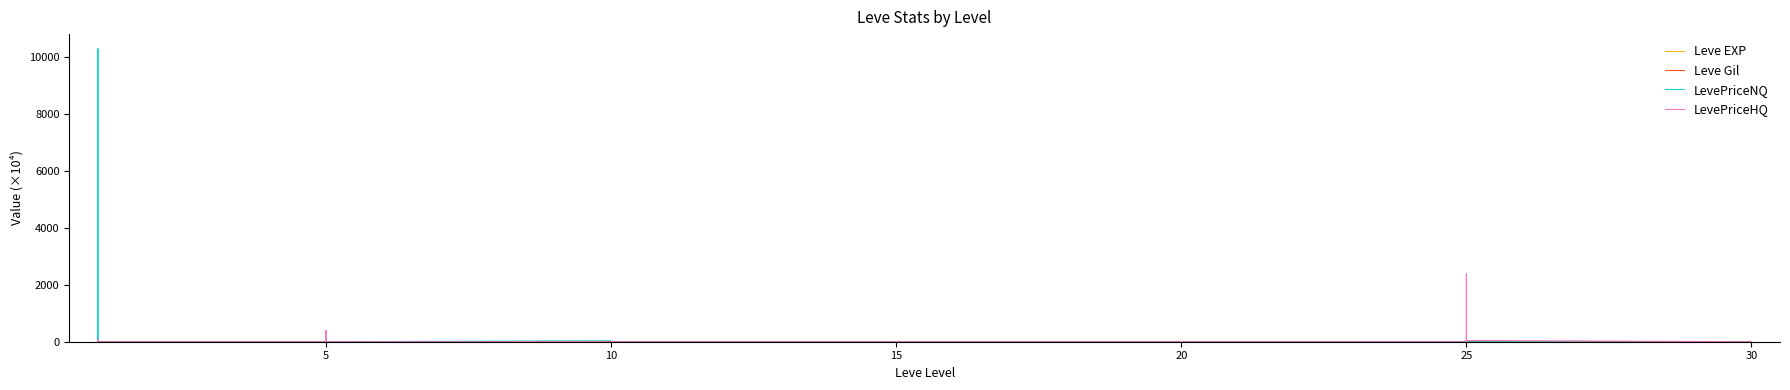

Between 25 and 30, which series saw the biggest shift?

LevePriceHQ